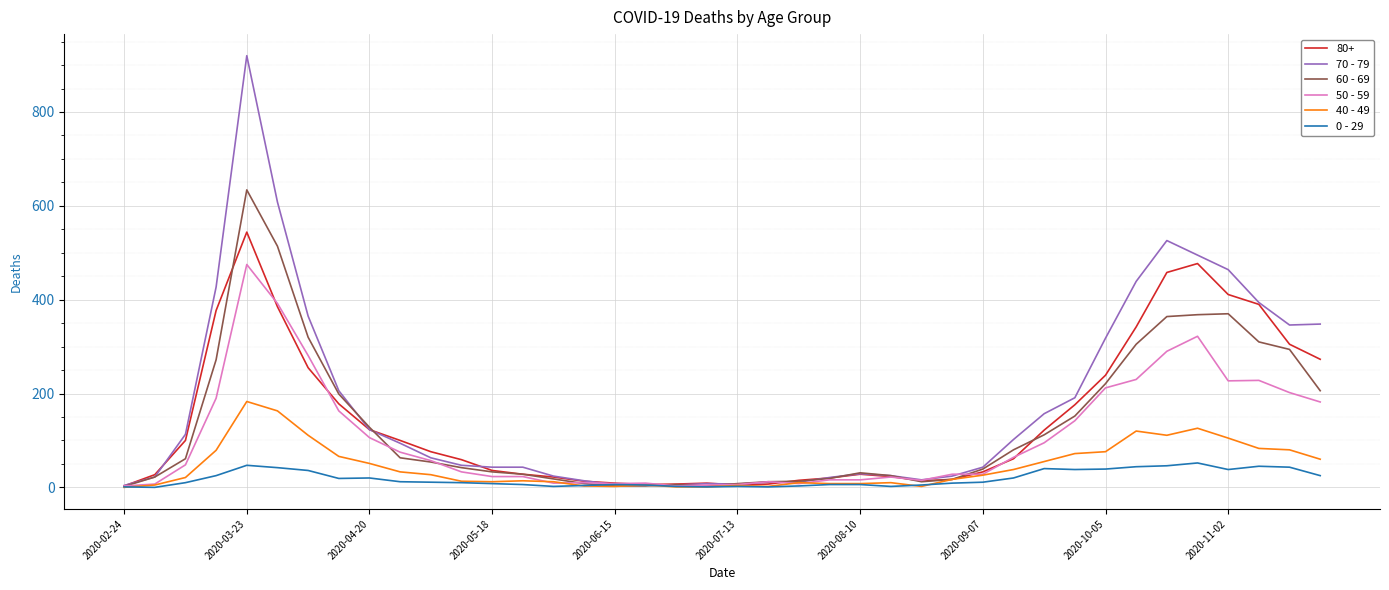

What is the maximum value shown in the chart?

920